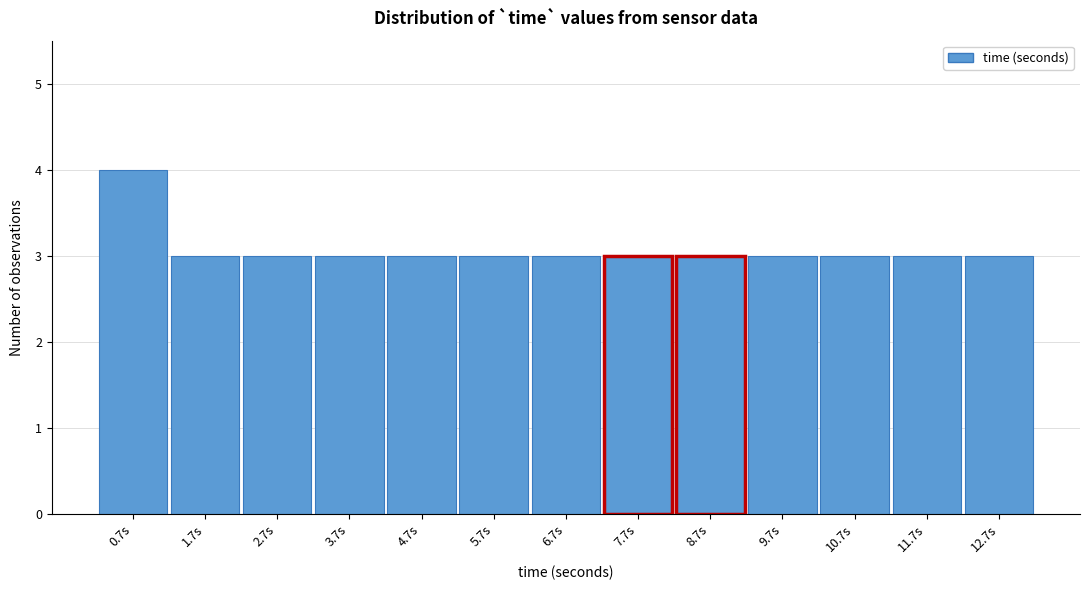

Reading right to left, transcribe all the data shown in this chart.

12.7s=3	11.7s=3	10.7s=3	9.7s=3	8.7s=3	7.7s=3	6.7s=3	5.7s=3	4.7s=3	3.7s=3	2.7s=3	1.7s=3	0.7s=4